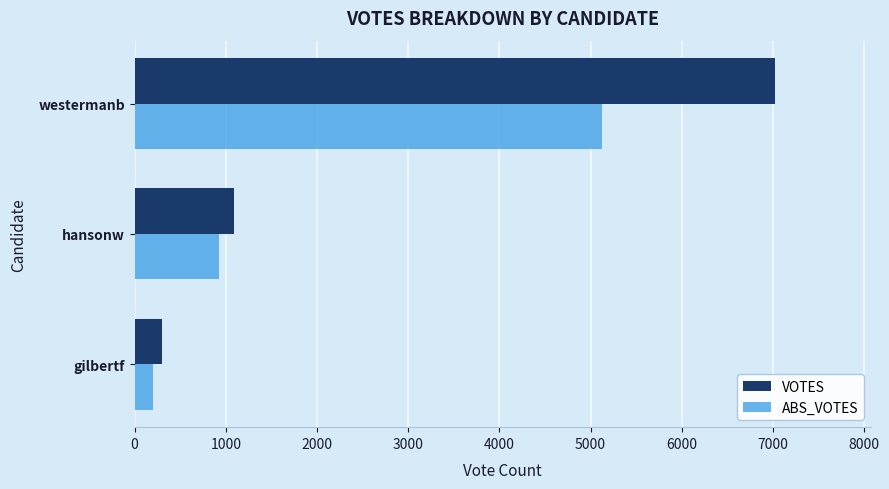

The value of ABS_VOTES at hansonw is 929. True or false?

True